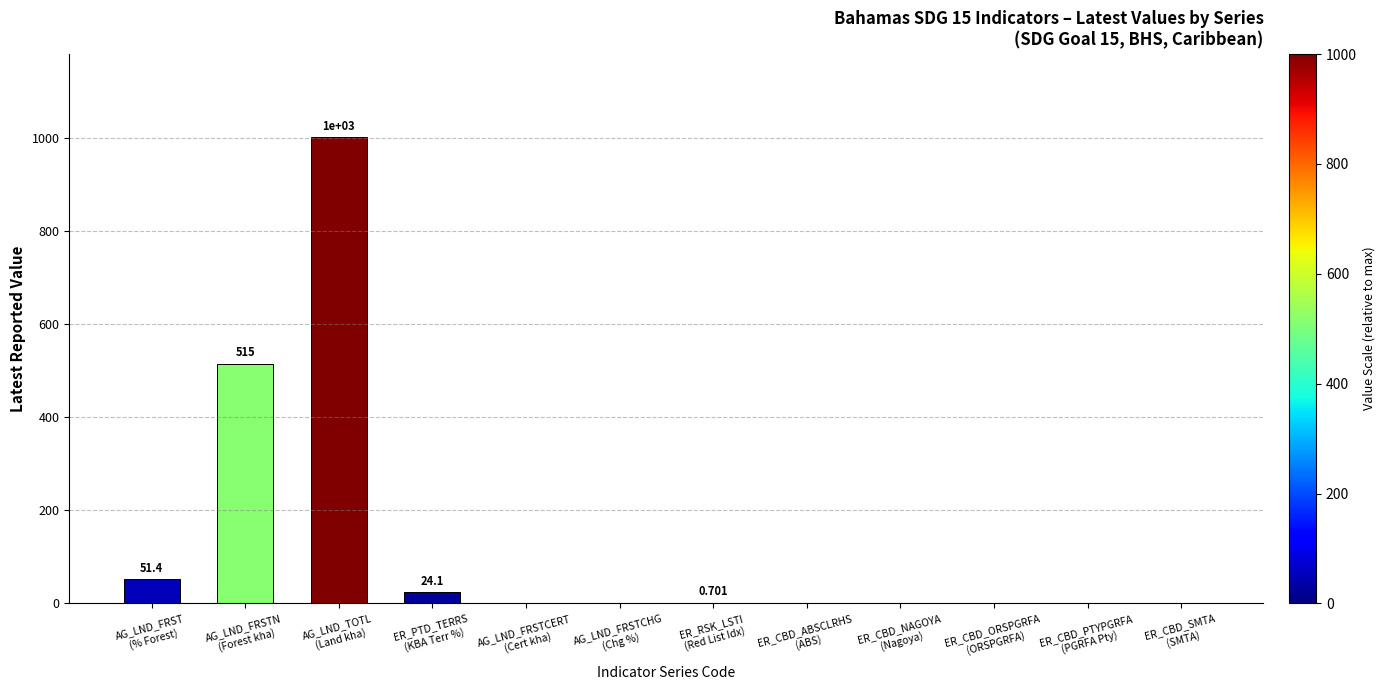

The value at AG_LND_FRSTCHG
(Chg %) is 324.7. True or false?

False